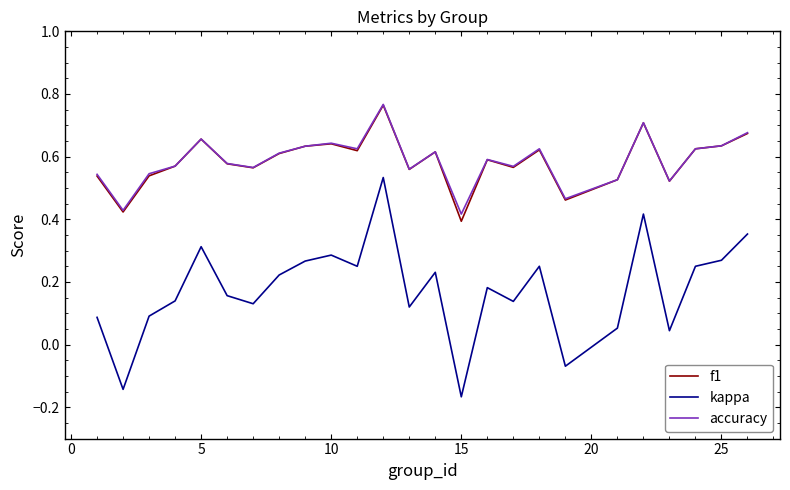

True or false: kappa and accuracy cross at least once.

False